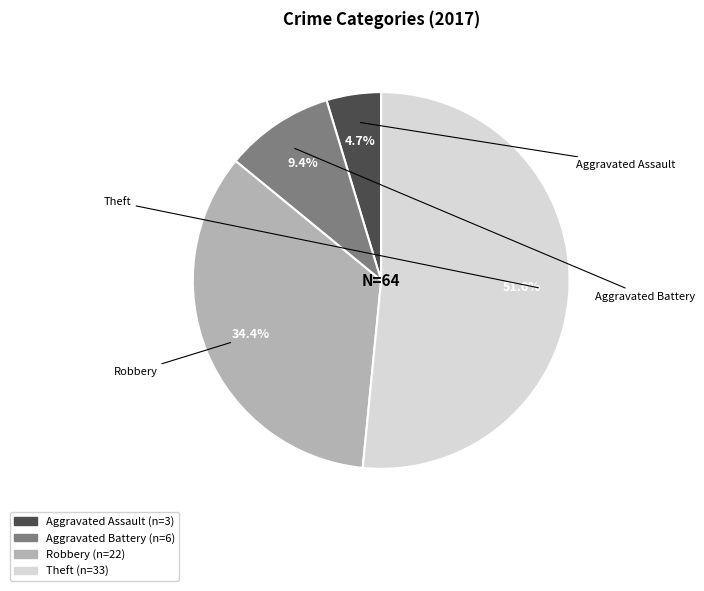

Does any single category account for the majority?

Yes